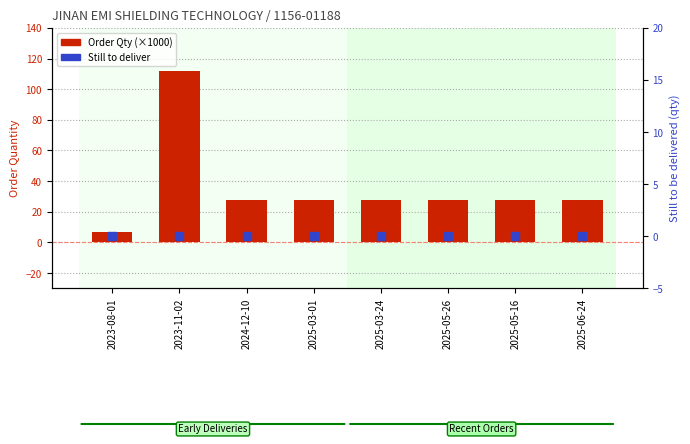

Which series has the largest total across all categories?

Order Qty (×1000)